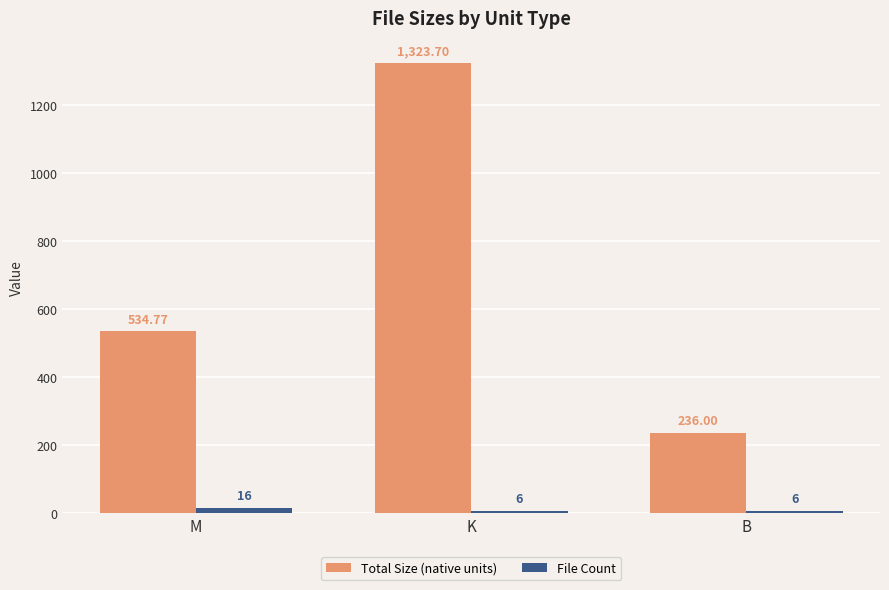

How many groups of bars are there?

3